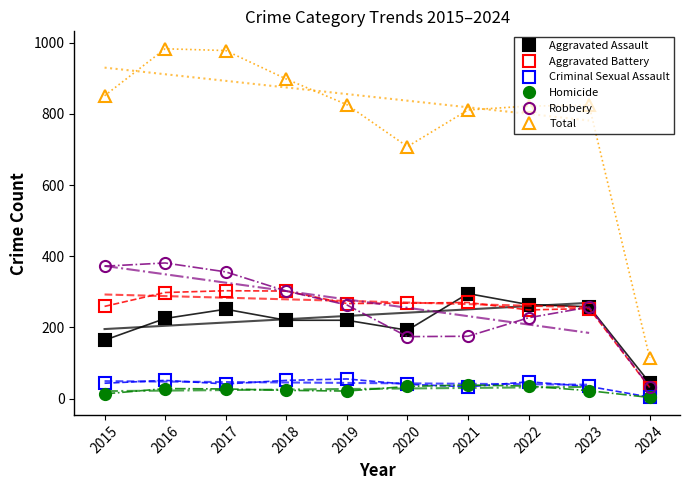

What is the difference between the highest and lowest values at 2018?

875